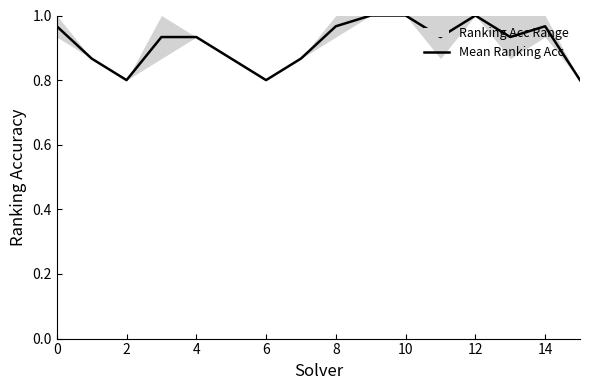

How many lines are shown in the chart?

1